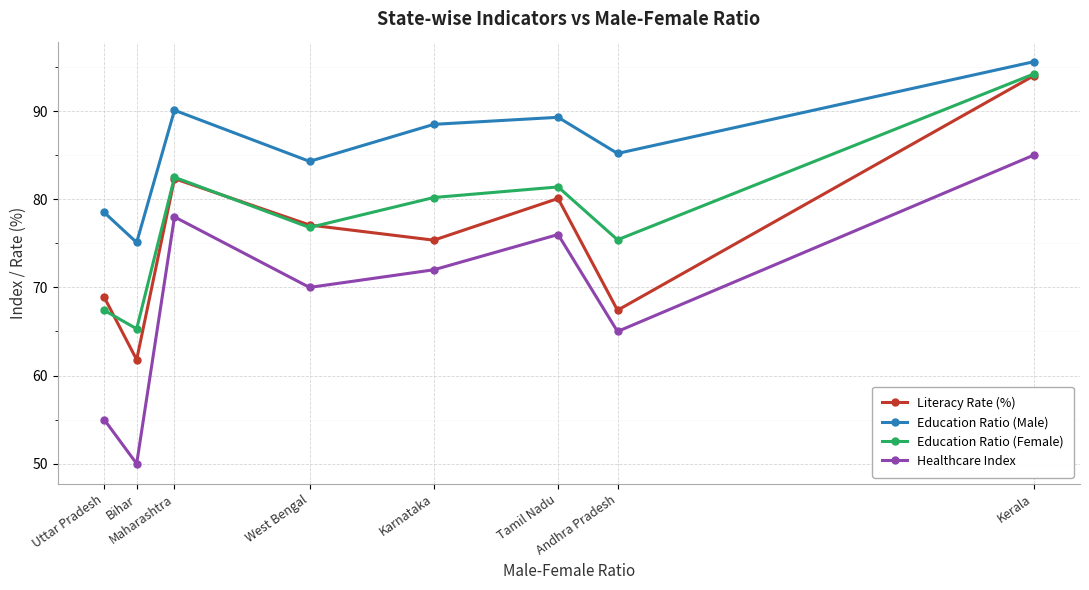

True or false: Literacy Rate (%) has a value of 75.4 at Karnataka.

True